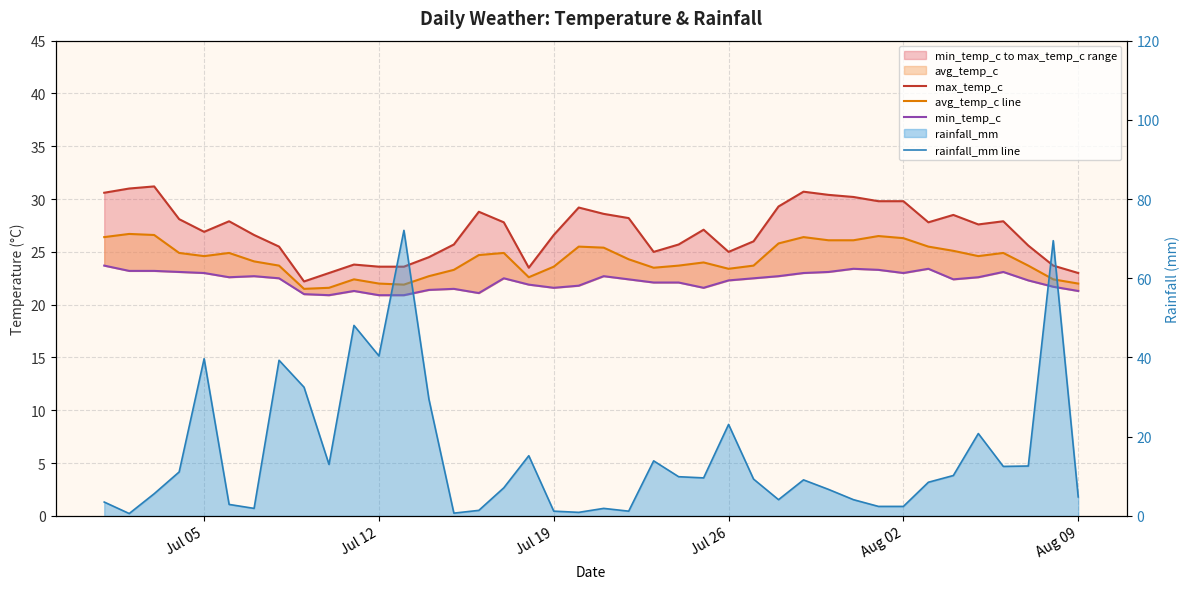

How many interior local valleys does the min_temp_c series have?

7